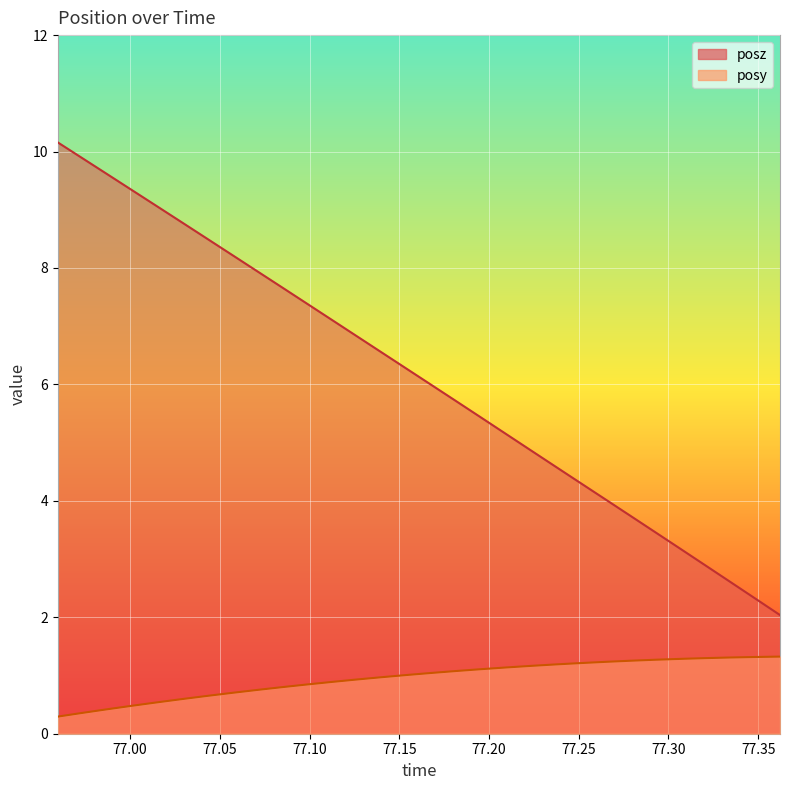

What is the label of the 7th point from the left?

77.04236